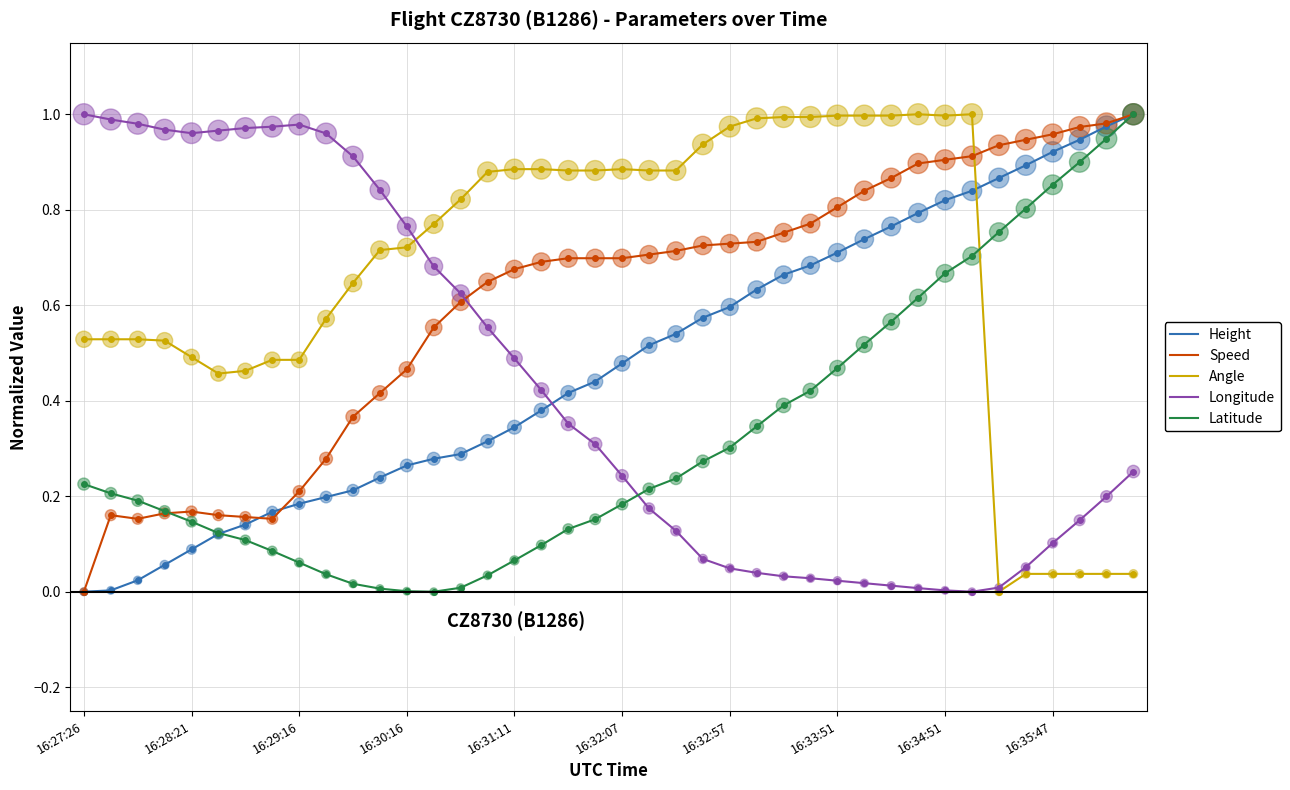

Which series has the largest total across all categories?

Angle